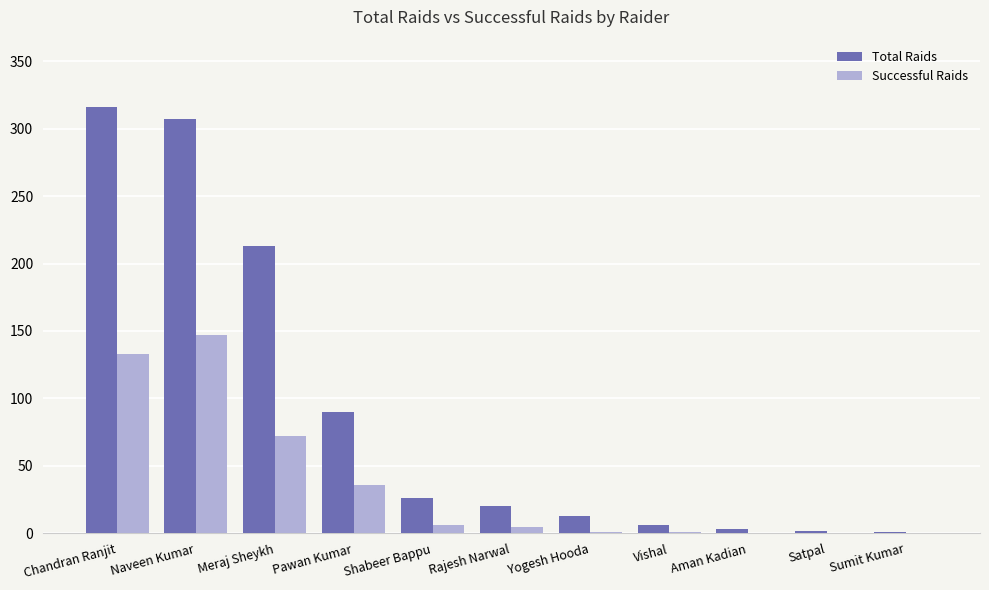

Is the value of Successful Raids at Aman Kadian greater than the value of Total Raids at Shabeer Bappu?

No